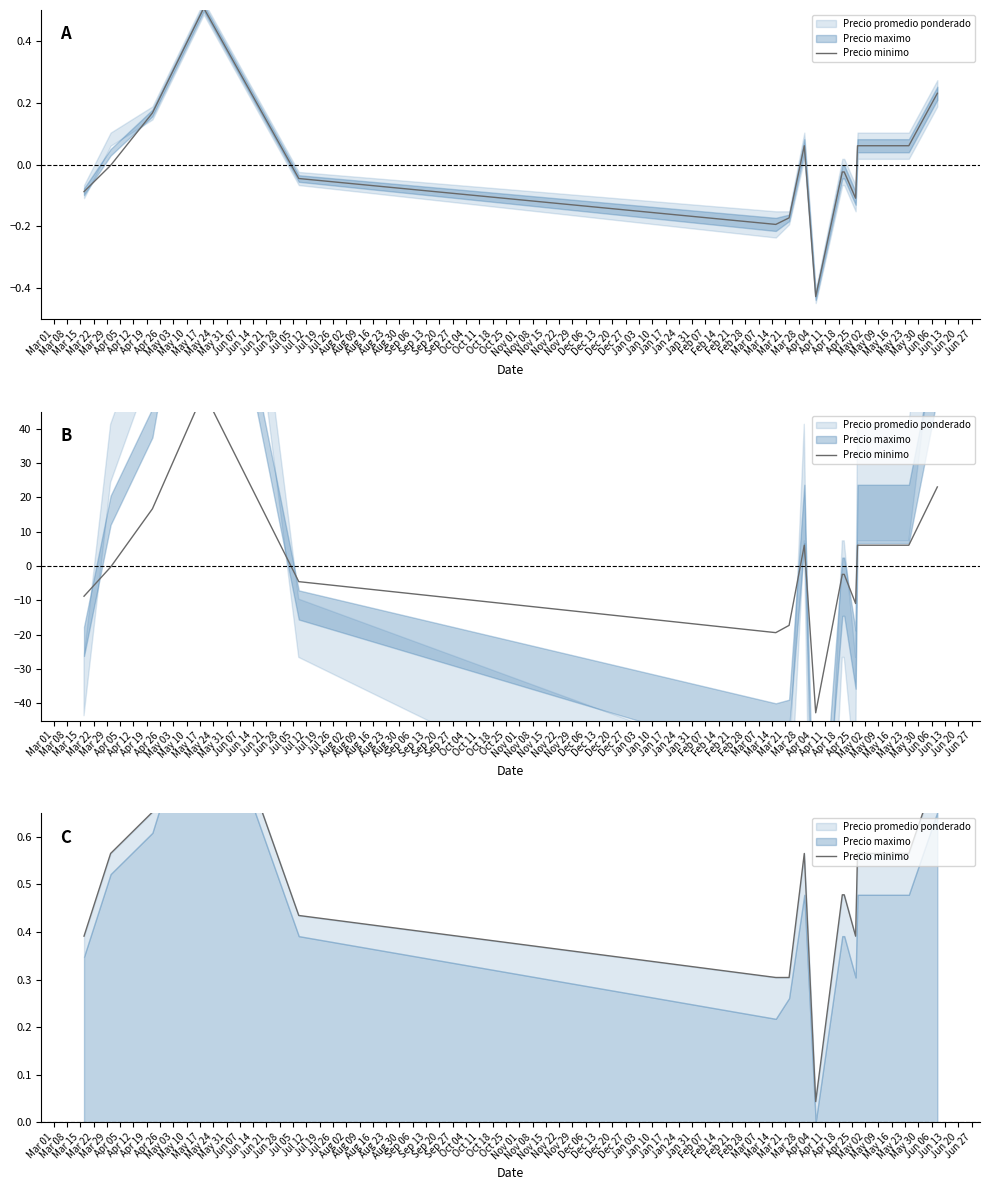

Is it true that the value at Apr 05 is 0.5?

False